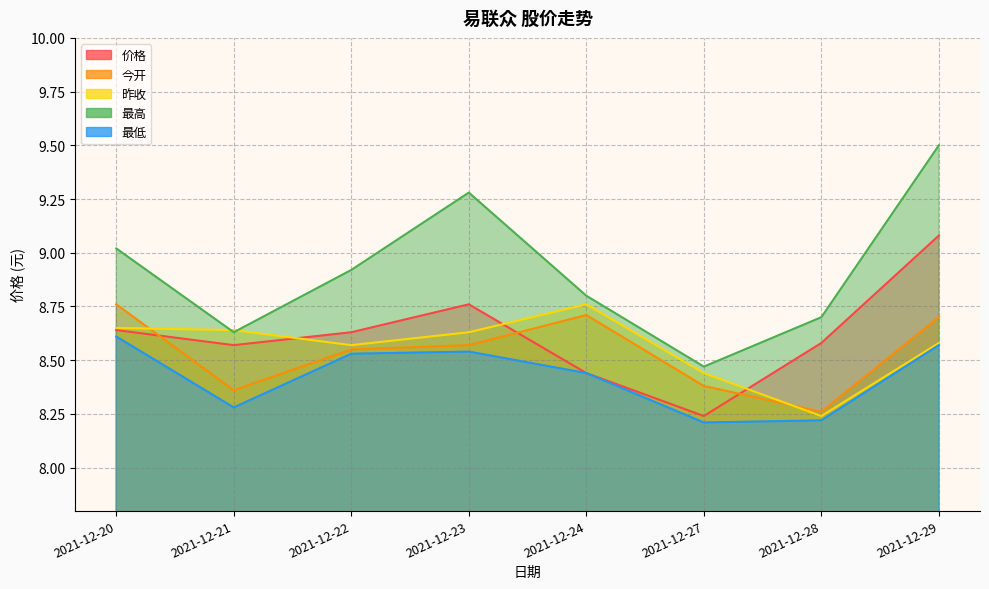

Reading left to right, list all the values displayed in this chart.

价格: 2021-12-20=8.6	2021-12-21=8.6	2021-12-22=8.6	2021-12-23=8.8	2021-12-24=8.4	2021-12-27=8.2	2021-12-28=8.6	2021-12-29=9.1
今开: 2021-12-20=8.8	2021-12-21=8.4	2021-12-22=8.6	2021-12-23=8.6	2021-12-24=8.7	2021-12-27=8.4	2021-12-28=8.3	2021-12-29=8.7
昨收: 2021-12-20=8.7	2021-12-21=8.6	2021-12-22=8.6	2021-12-23=8.6	2021-12-24=8.8	2021-12-27=8.4	2021-12-28=8.2	2021-12-29=8.6
最高: 2021-12-20=9.0	2021-12-21=8.6	2021-12-22=8.9	2021-12-23=9.3	2021-12-24=8.8	2021-12-27=8.5	2021-12-28=8.7	2021-12-29=9.5
最低: 2021-12-20=8.6	2021-12-21=8.3	2021-12-22=8.5	2021-12-23=8.5	2021-12-24=8.4	2021-12-27=8.2	2021-12-28=8.2	2021-12-29=8.6